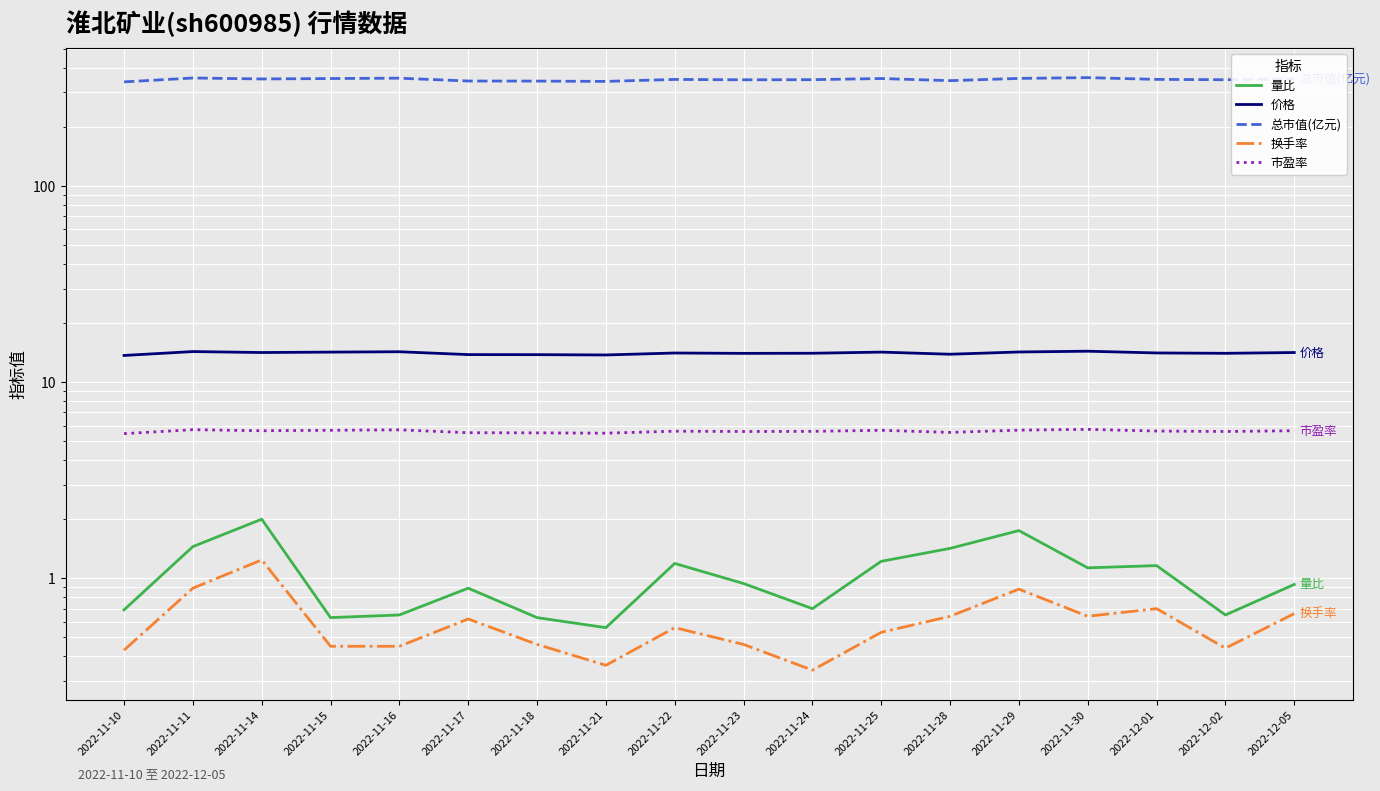

How many interior local valleys does the 总市值(亿元) series have?

5